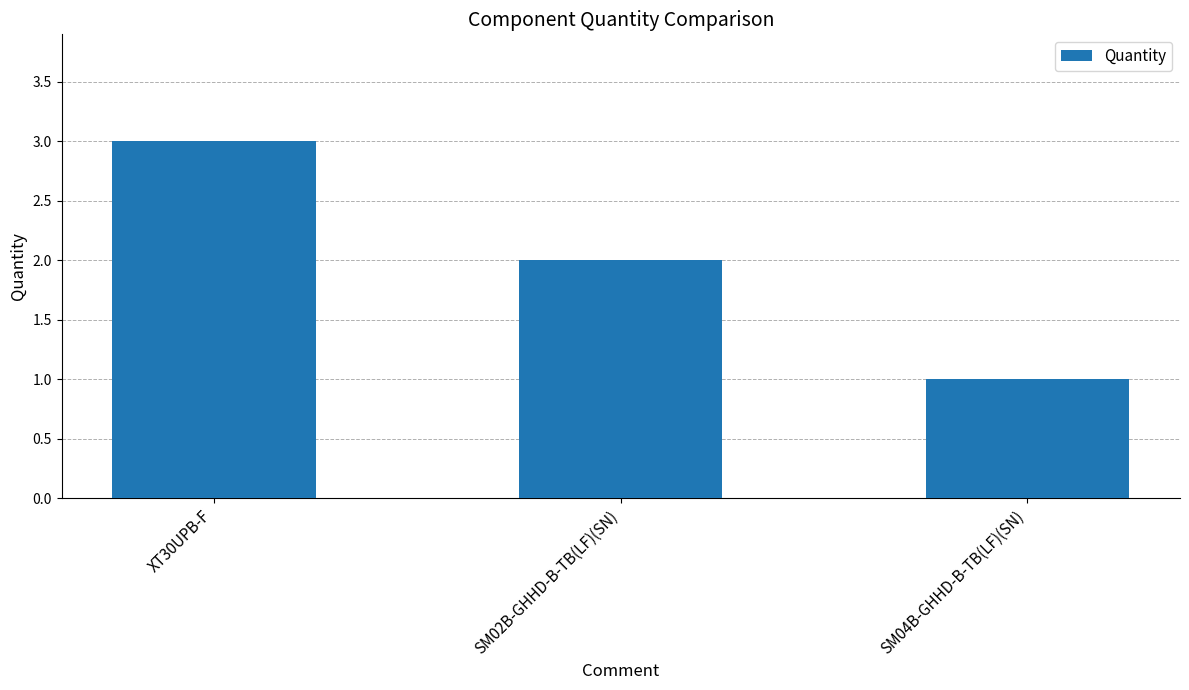

Which label corresponds to the smallest value in the chart?

SM04B-GHHD-B-TB(LF)(SN)